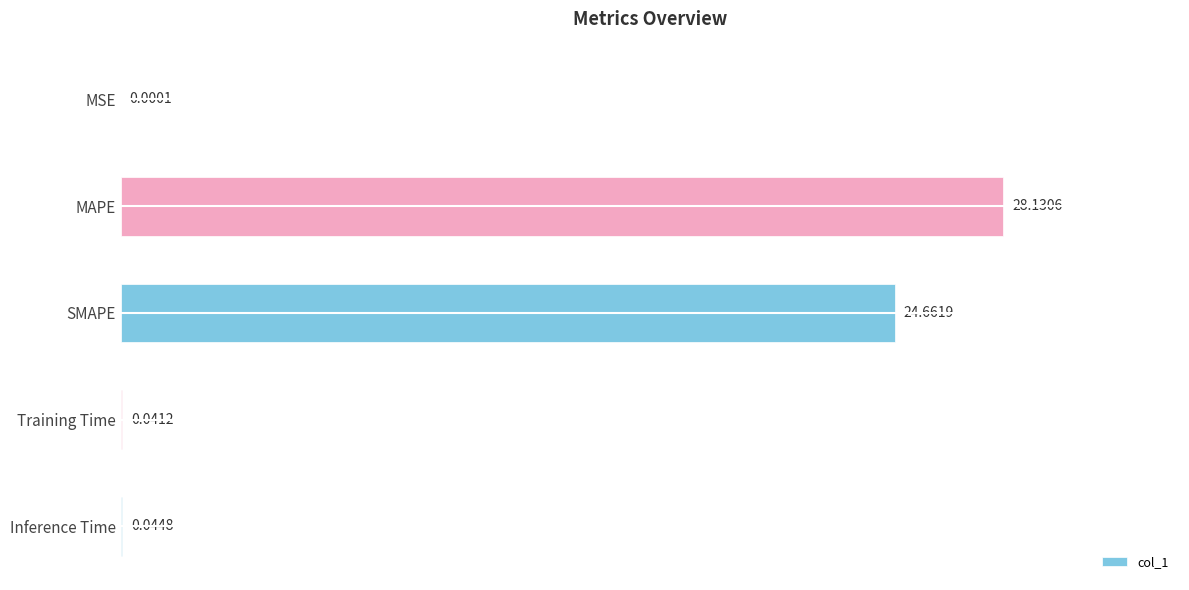

Are the bars grouped side by side (vs. stacked)?

No